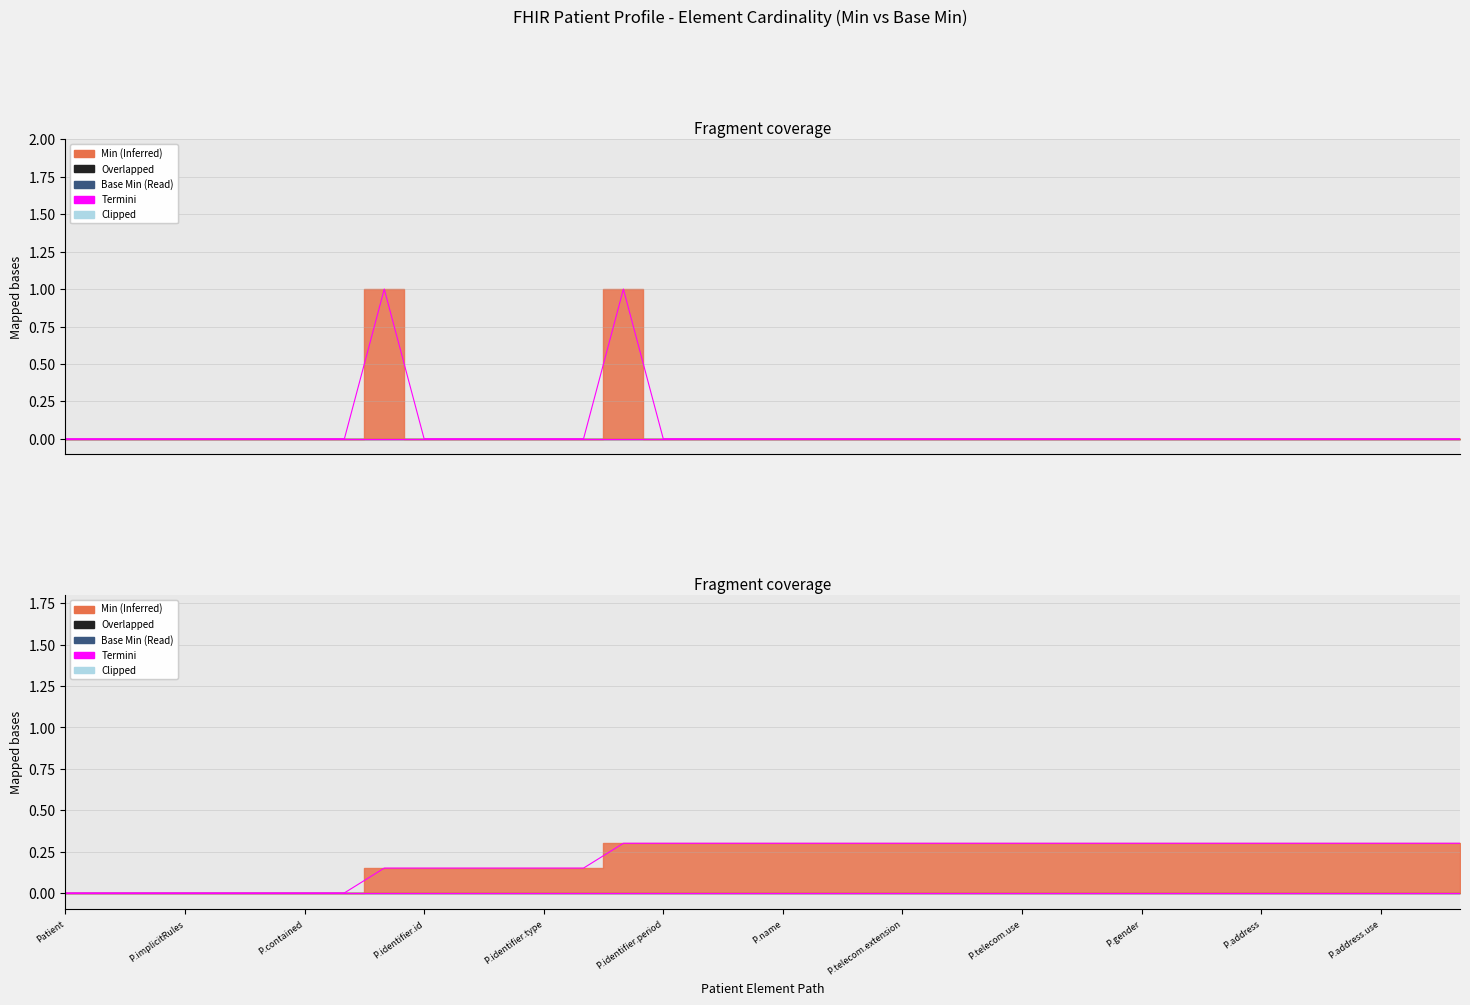

At which category does the chart reach its minimum across all series?

Patient